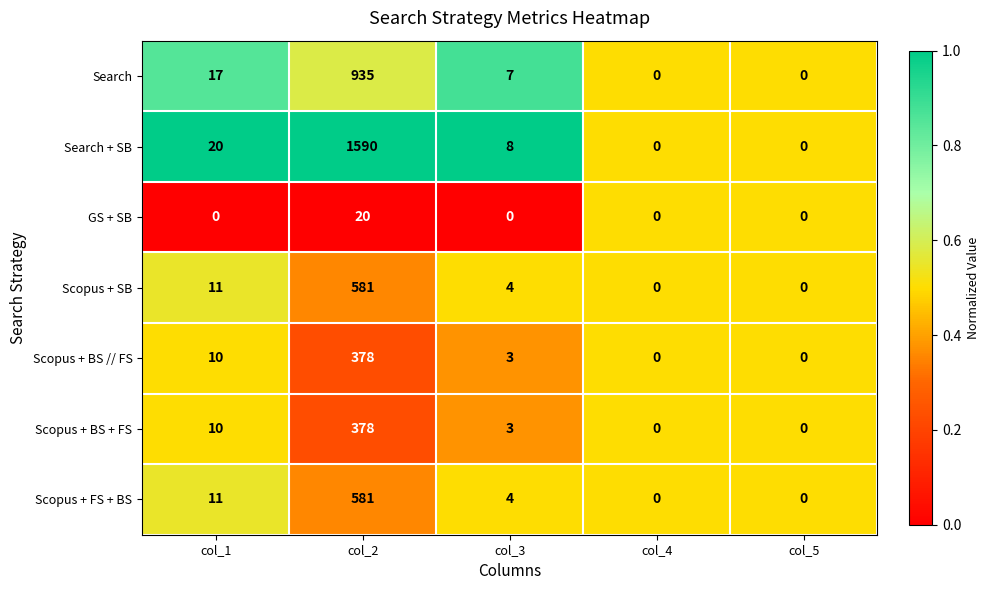

At which label does Scopus + SB first exceed 4?

col_1